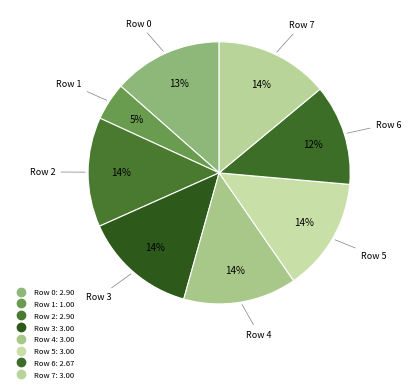

To the nearest percent, what portion does Row 2 represent?

14%